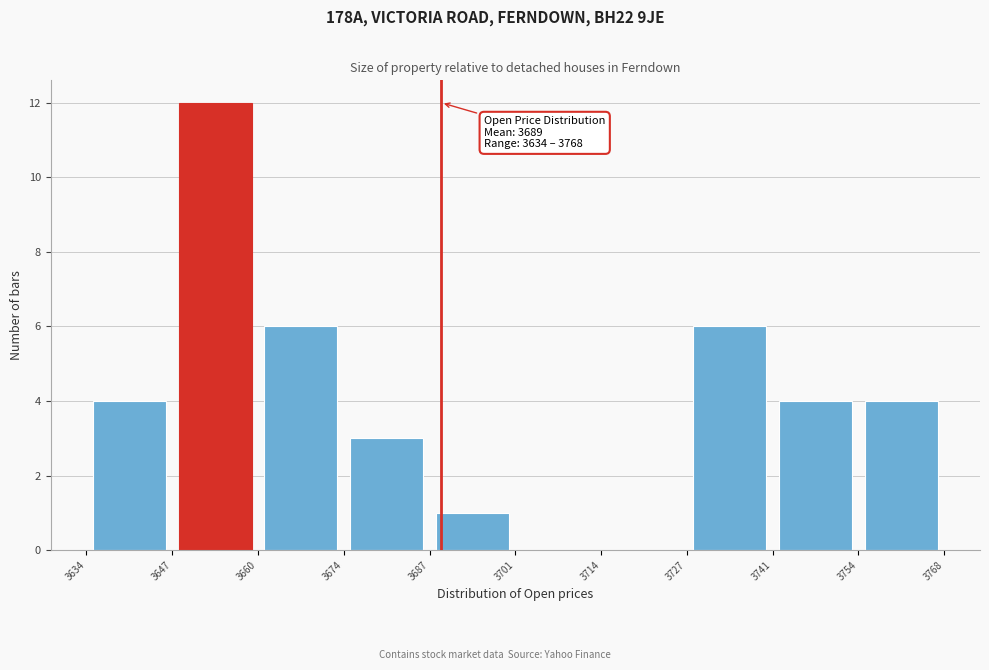

Over which range of the x-axis is the bar tallest?

3647 to 3660